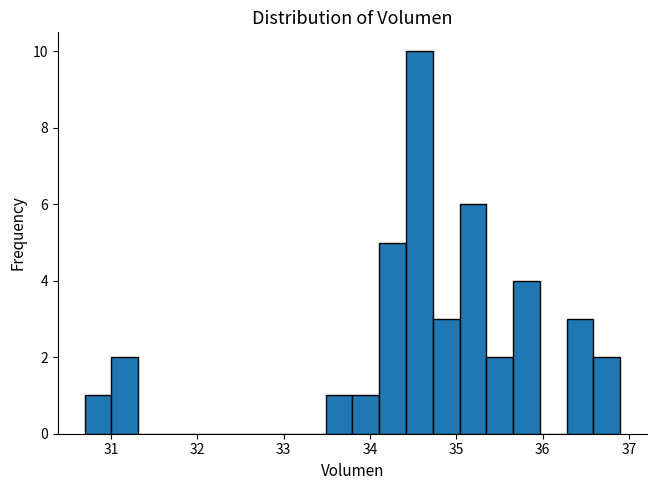

Read against the x-axis, roughly where is the centre of the tallest bar?

34.6